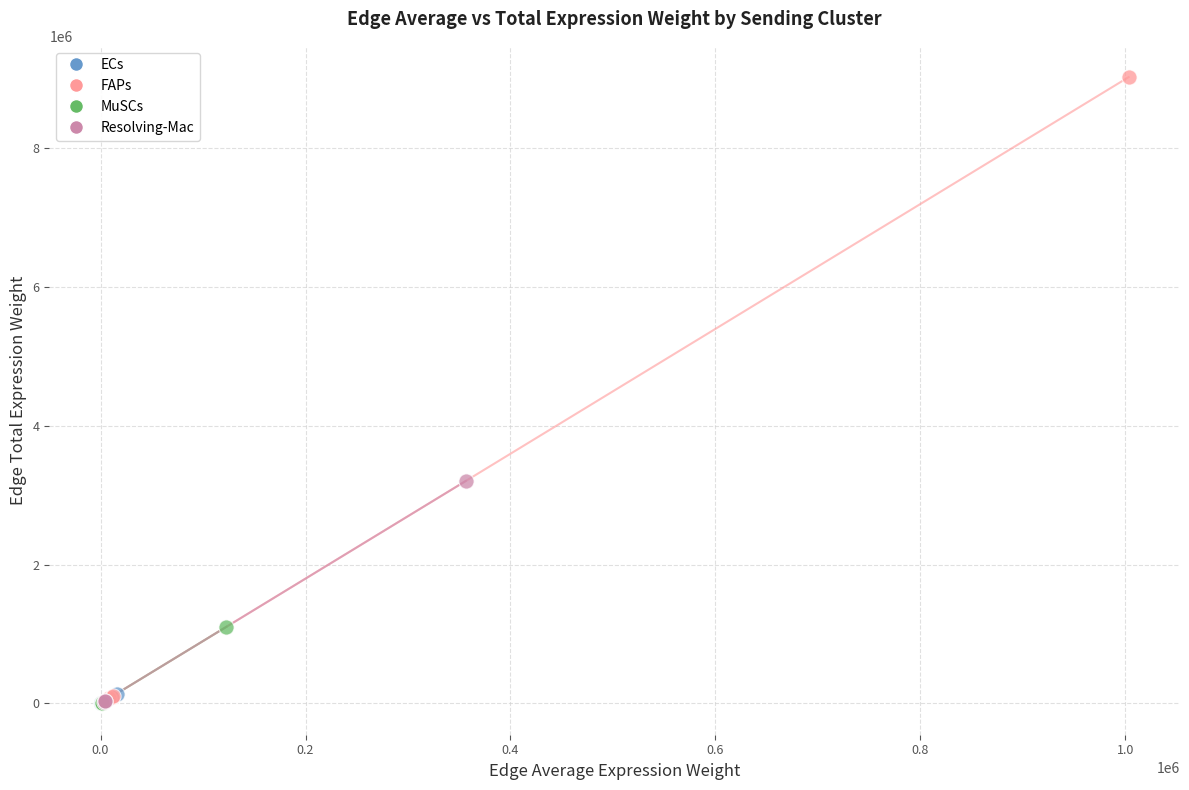

Which series has the largest Y range (max minus min)?

FAPs